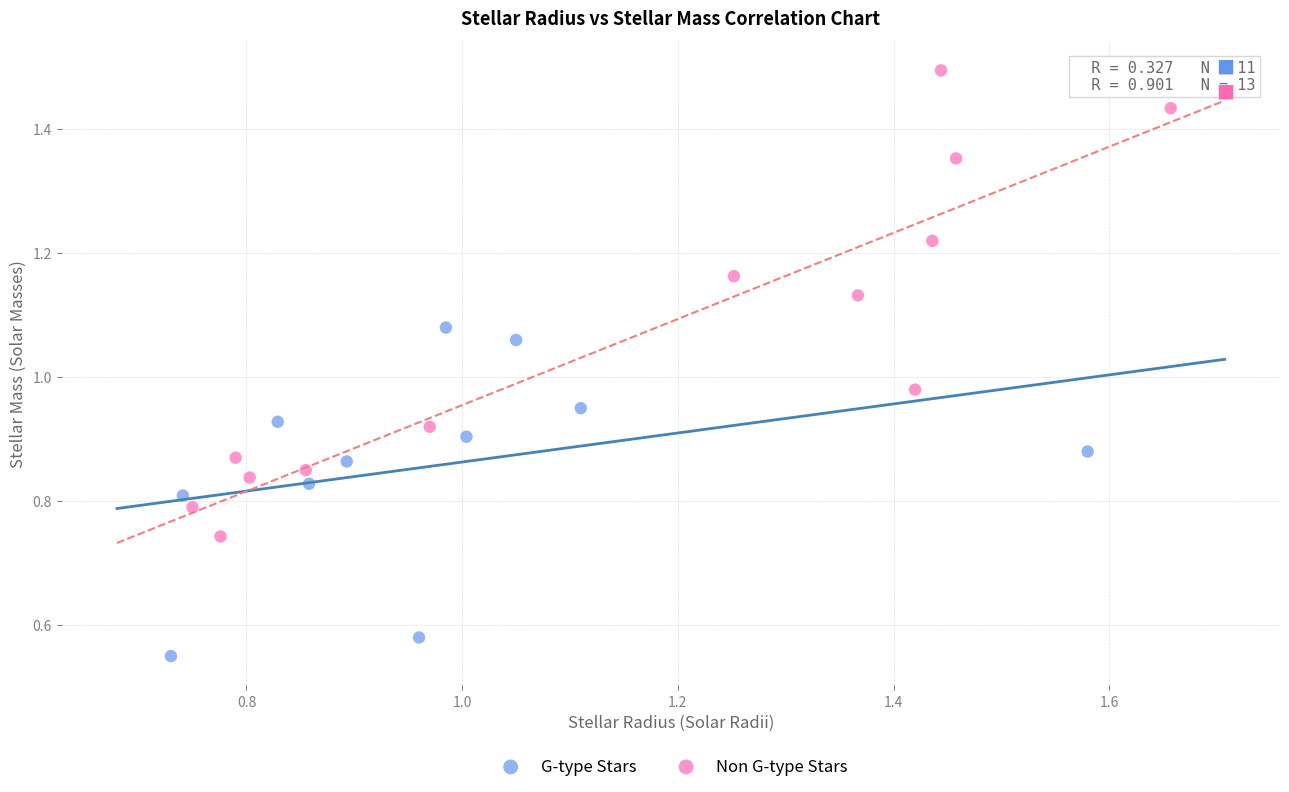

What are all the series names shown in the legend?

G-type Stars, Non G-type Stars